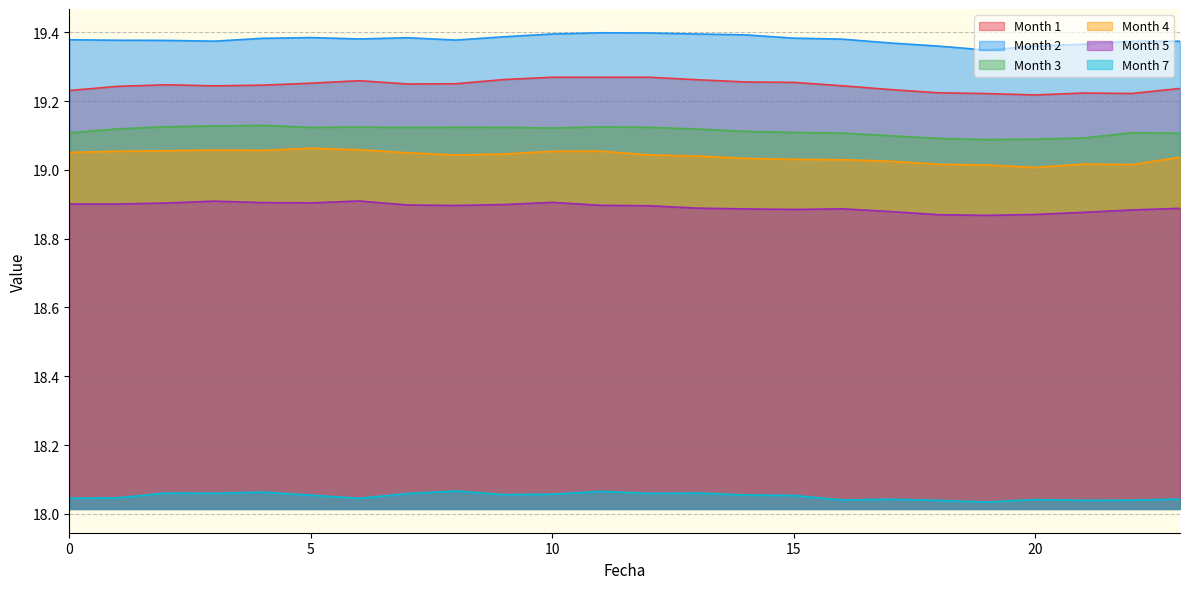

What is the average value of the 2 series?

19.4